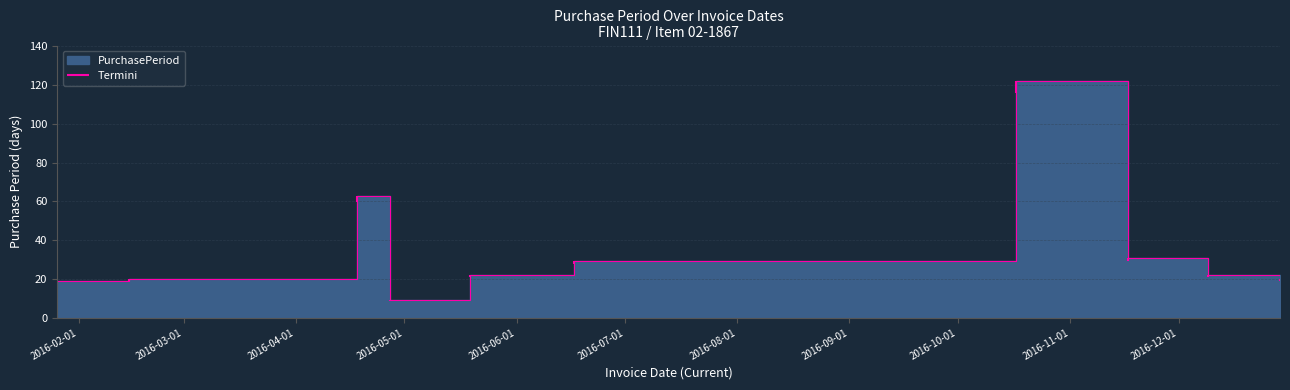

Which category has the lowest value across all series?

2016-04-27